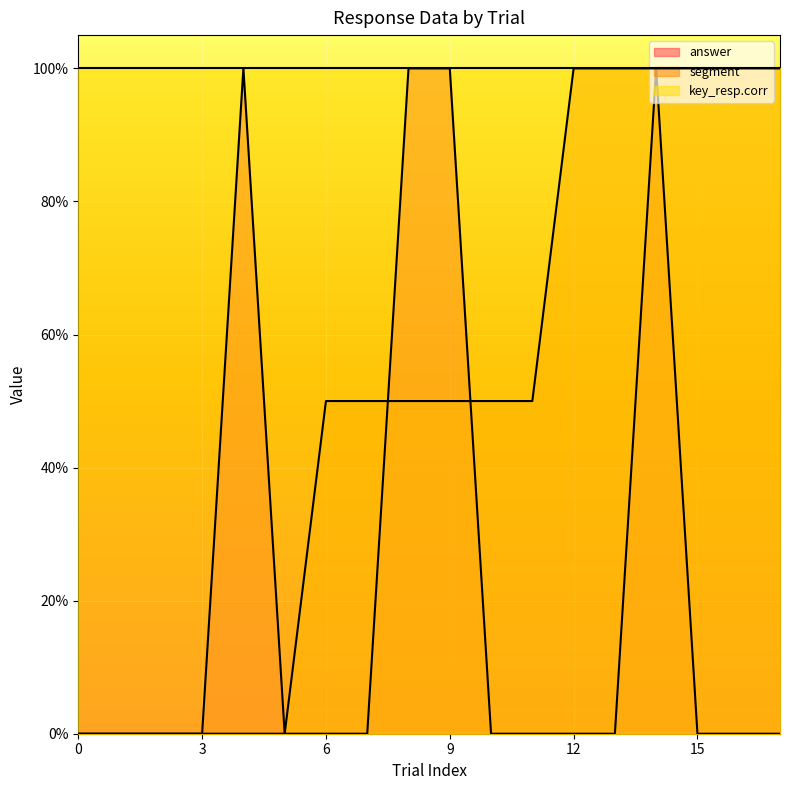

Reading right to left, extract all data points from this chart.

answer: 0.0	0.0	0.0	1.0	0.0	0.0	0.0	0.0	1.0	1.0	0.0	0.0	0.0	1.0	0.0	0.0	0.0	0.0
segment: 1.0	1.0	1.0	1.0	1.0	1.0	0.5	0.5	0.5	0.5	0.5	0.5	0.0	0.0	0.0	0.0	0.0	0.0